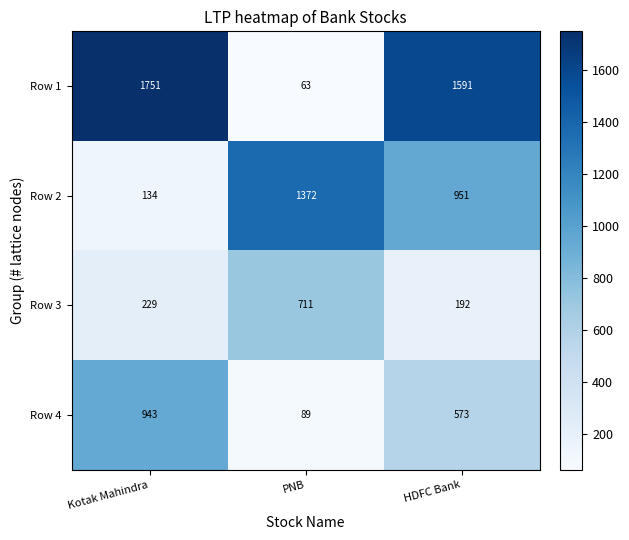

What is the sum of the Row 3 values at Kotak Mahindra and HDFC Bank?

421